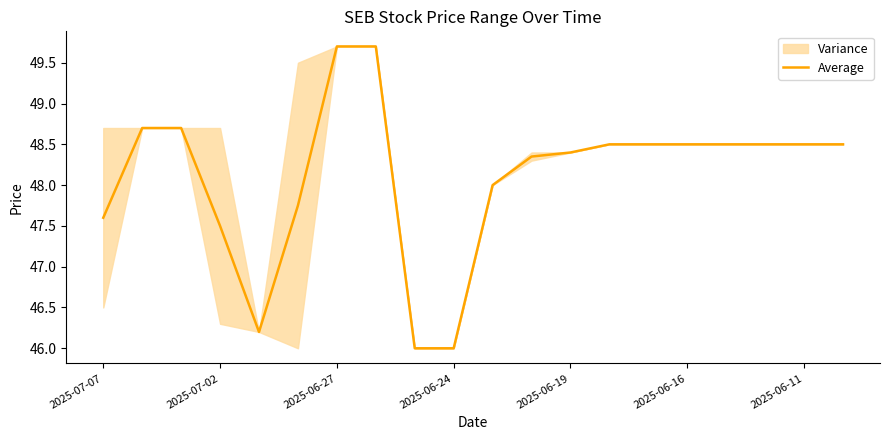

What is the difference between the second highest and second lowest values?

3.7